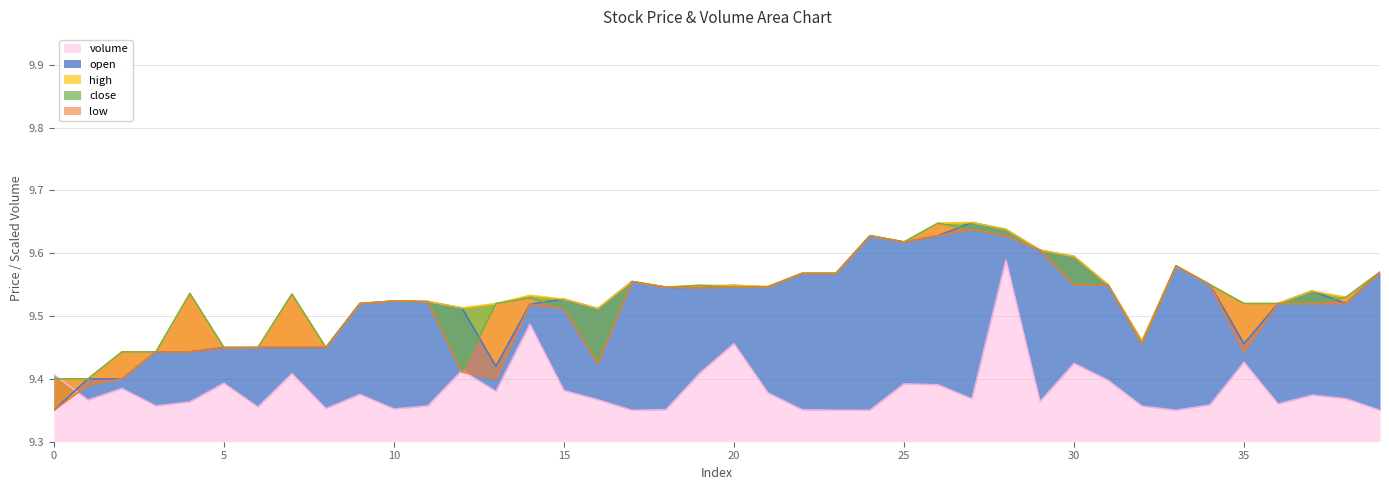

The value of high at 4 is 3.1. True or false?

False